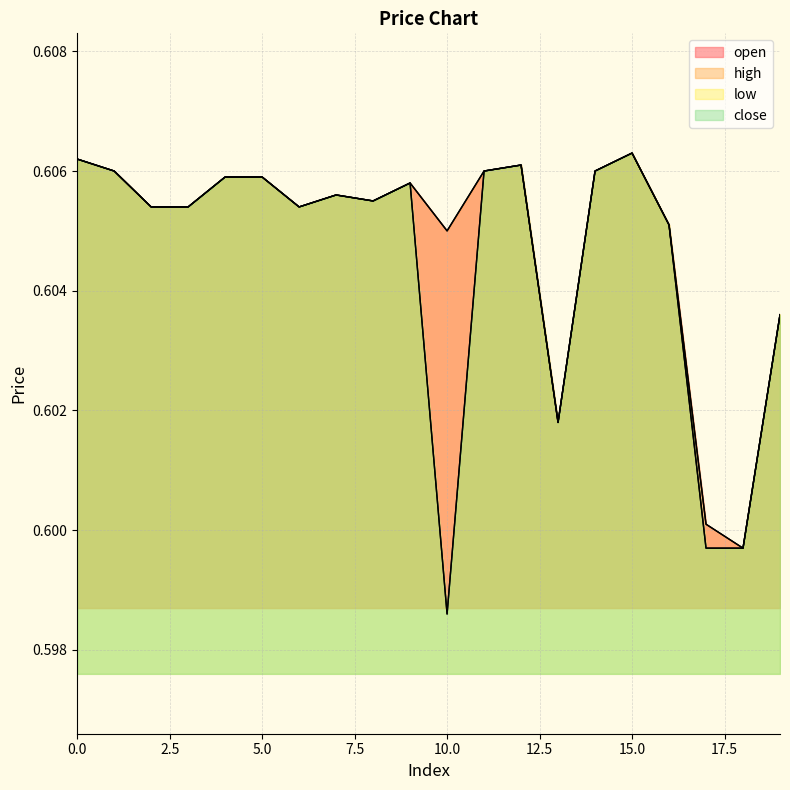

What is the value of the high point at the 8th from the left?

0.6